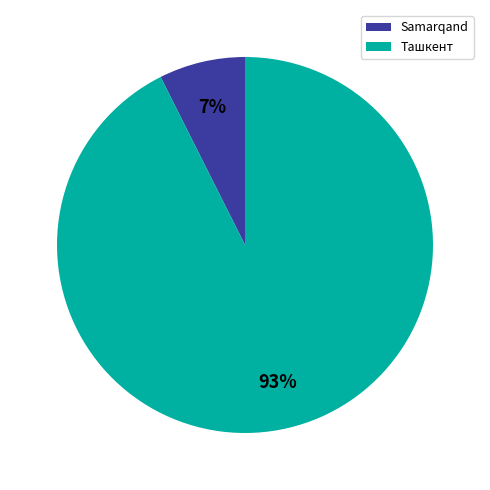

Is it true that Samarqand is 18% of the pie?

False